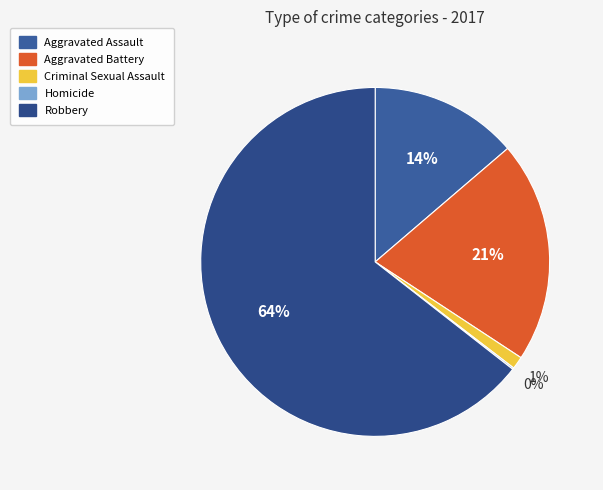

The Homicide slice represents 0% of the pie. True or false?

True